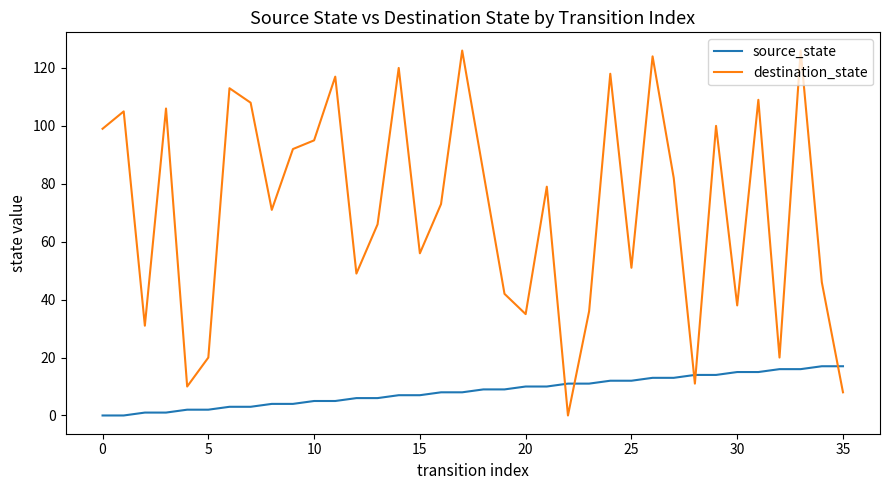

List the series in order of their overall mean, highest first.

destination_state, source_state